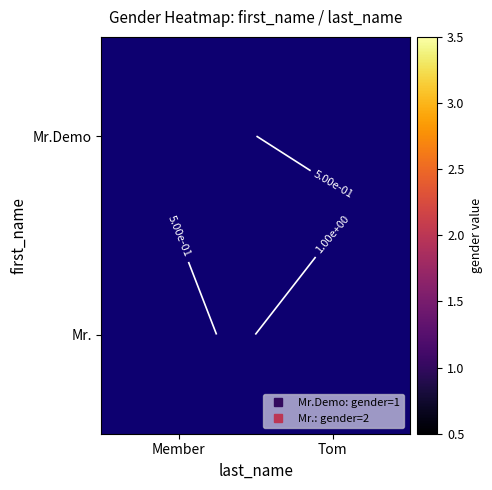

Rank the series by their average value, from lowest to highest.

Mr.Demo, Mr.